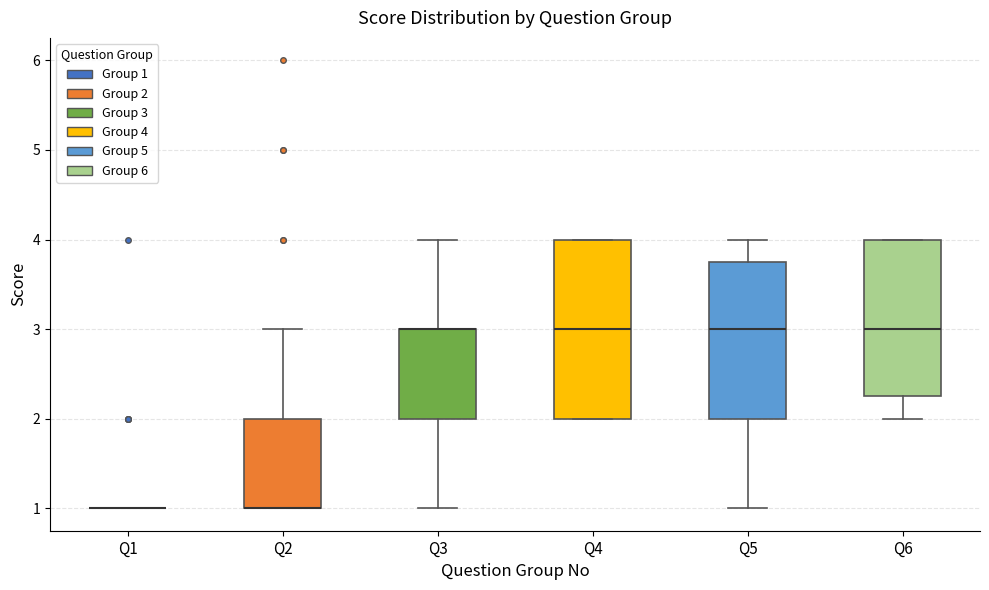

Comparing the boxes themselves (not the whiskers), which one is the tallest?

Q4